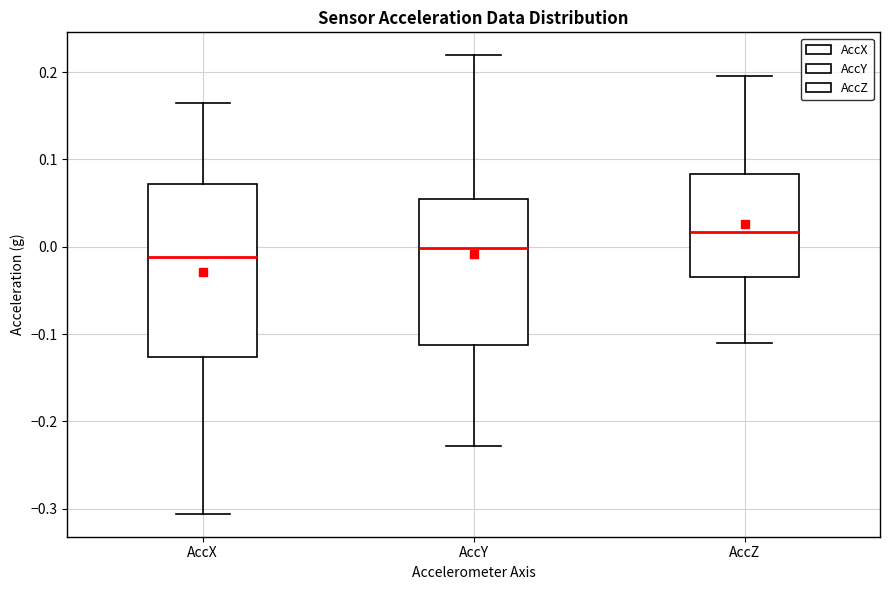

Which box's median line is the highest?

AccZ